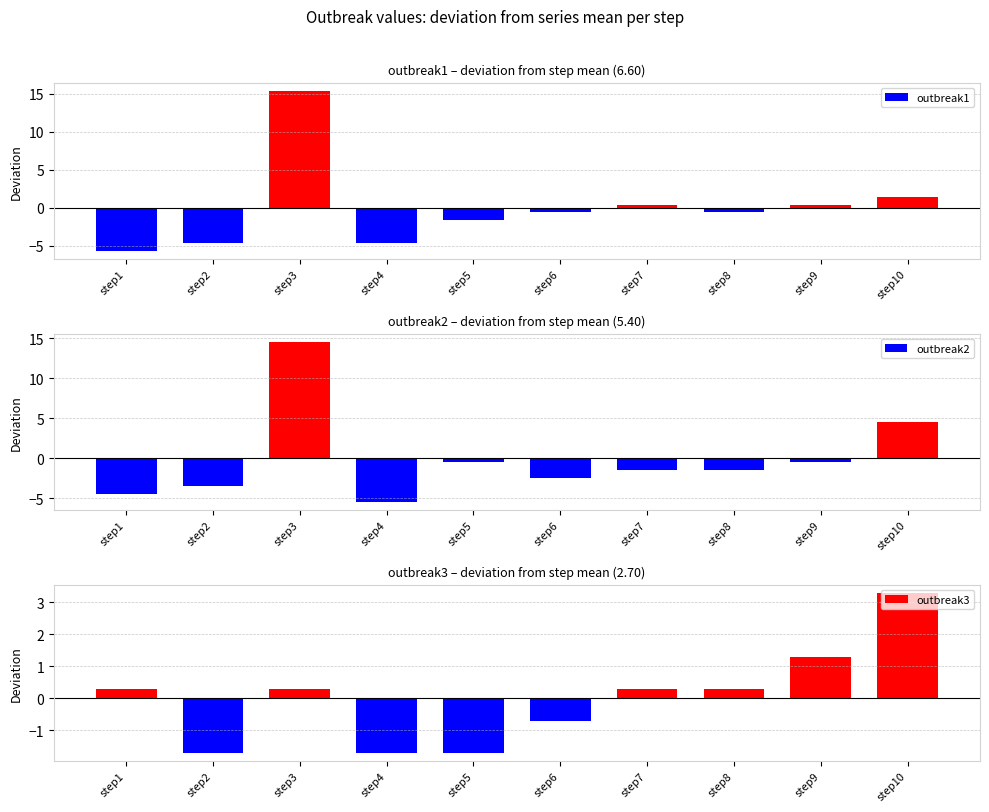

The outbreak3 series shows 0.3 at step3. True or false?

True